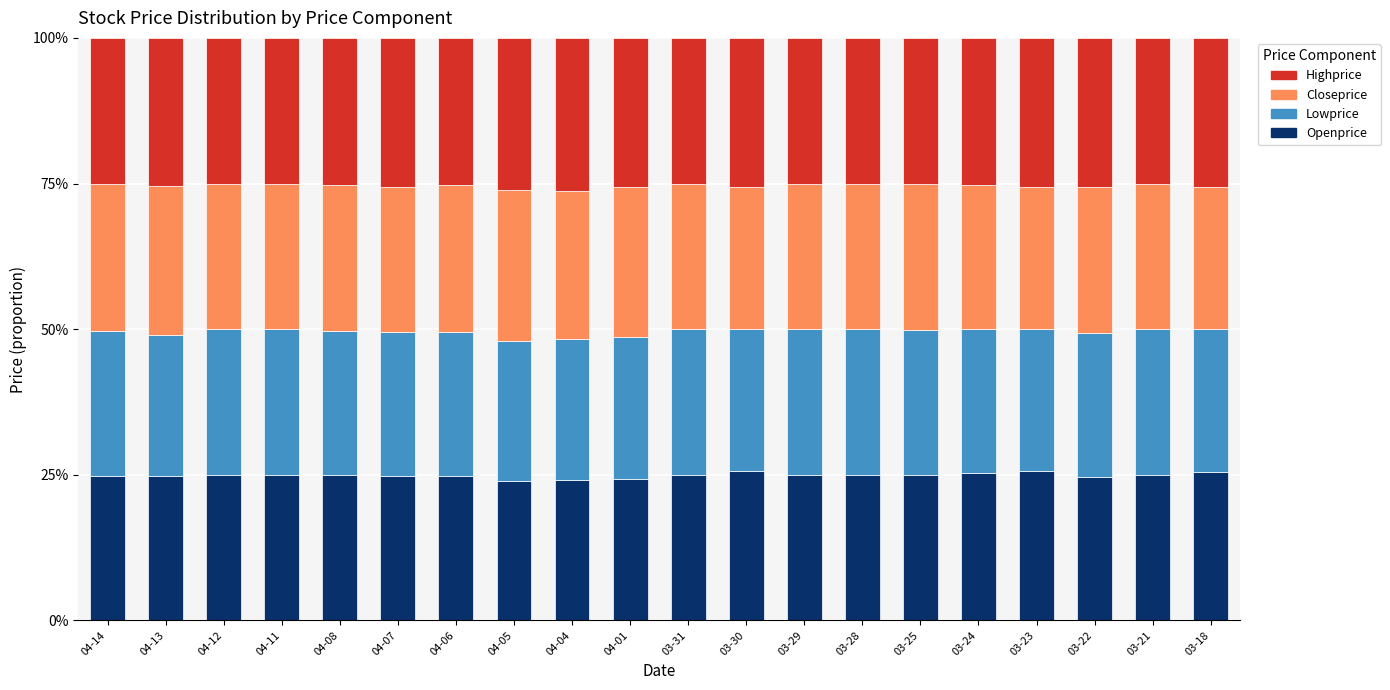

True or false: Openprice has a value of 37.6 at 03-22.

False